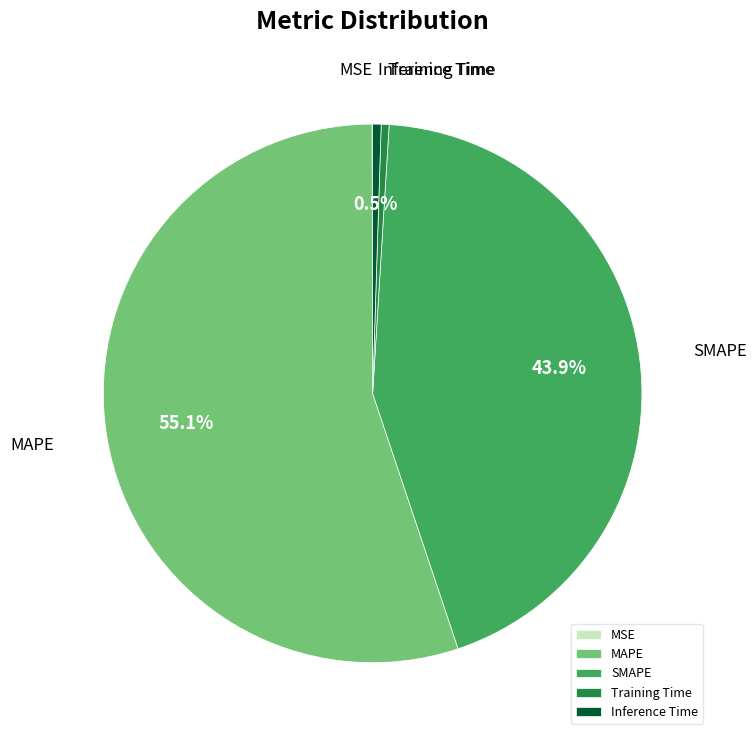

What is the largest slice in the pie chart?

MAPE